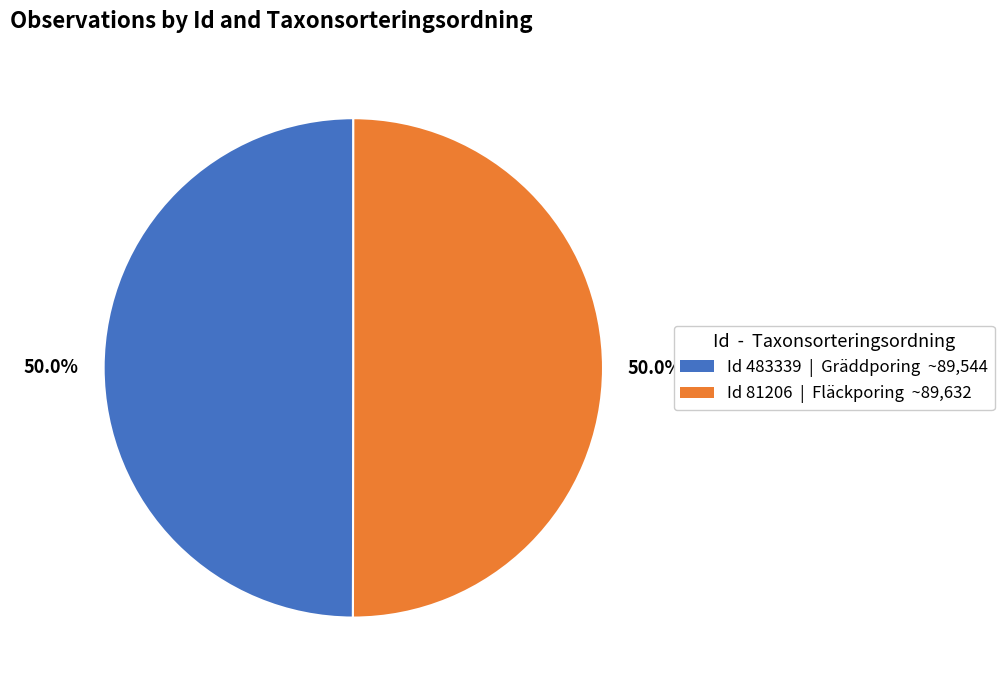

Count the number of slices in the pie.

2